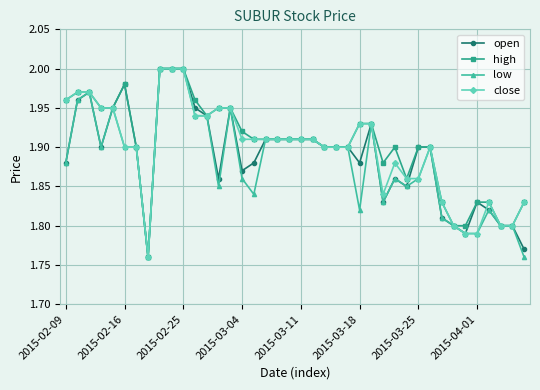

What are all the series names shown in the legend?

open, high, low, close